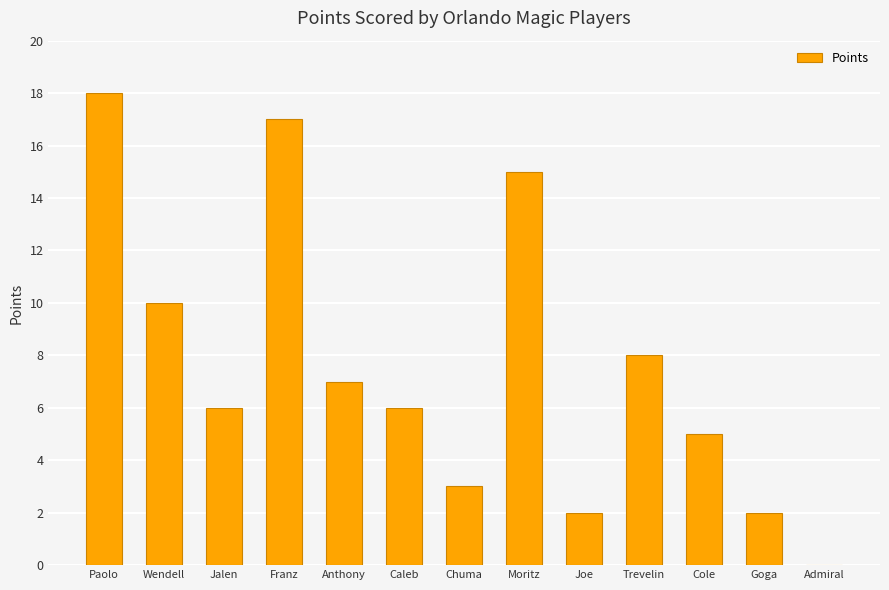

What is the sum of the values at Trevelin and Paolo?

26